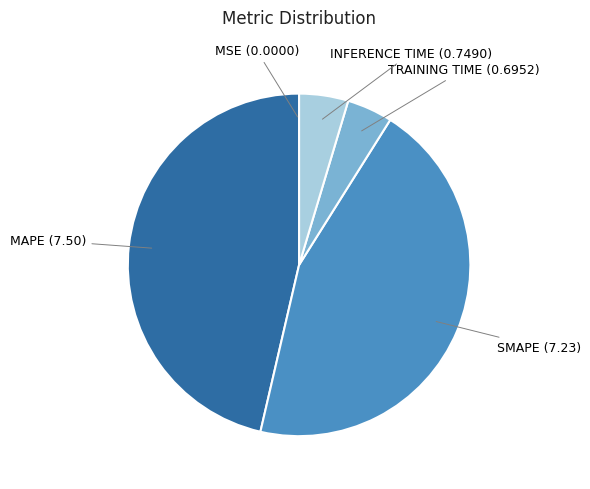

Is there a majority slice in this chart?

No